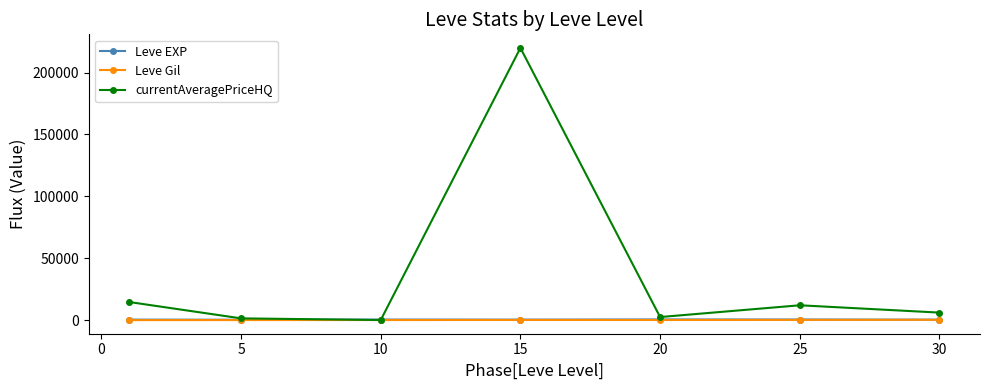

After their last crossing, which series has the higher values: Leve Gil or currentAveragePriceHQ?

currentAveragePriceHQ